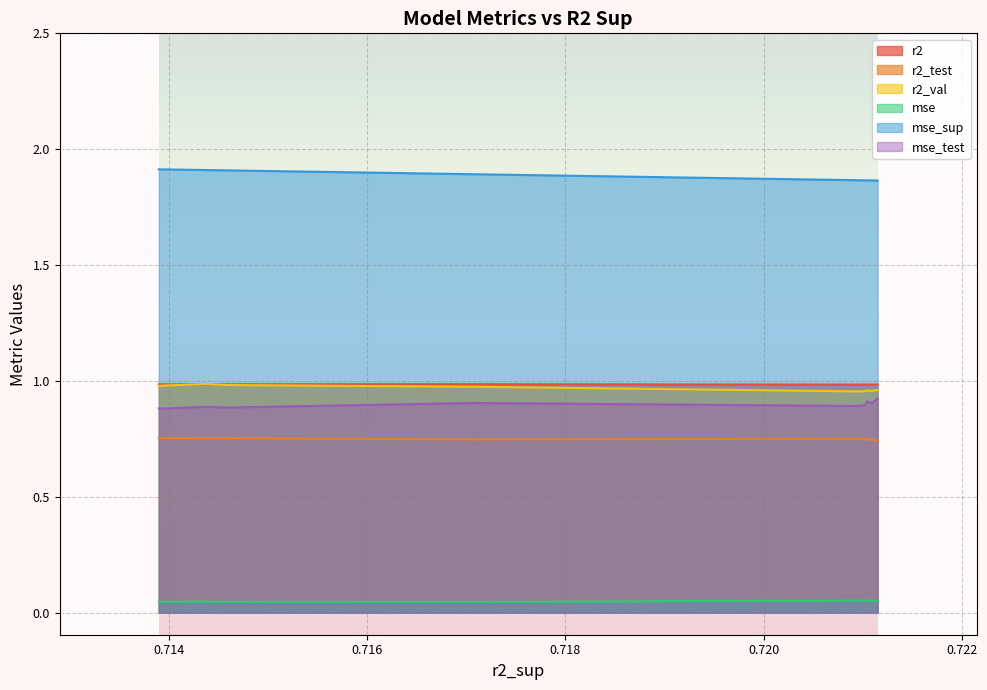

Which series changed the most between model_3_21_9 and model_3_21_0?

mse_sup